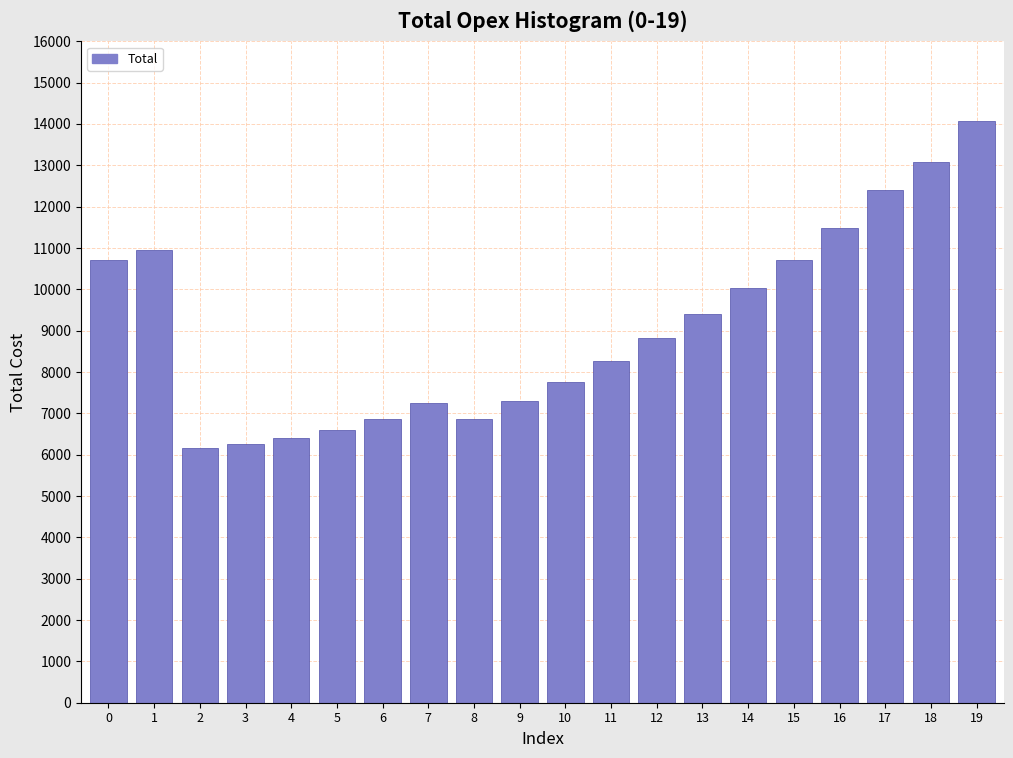

What is the change in value from 14 to 17?

+2356